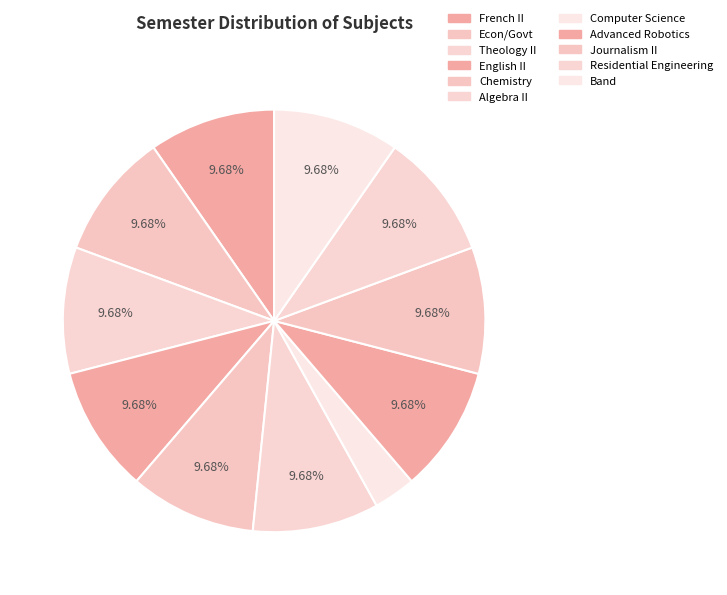

To the nearest percent, what percentage of the pie is Algebra II?

10%